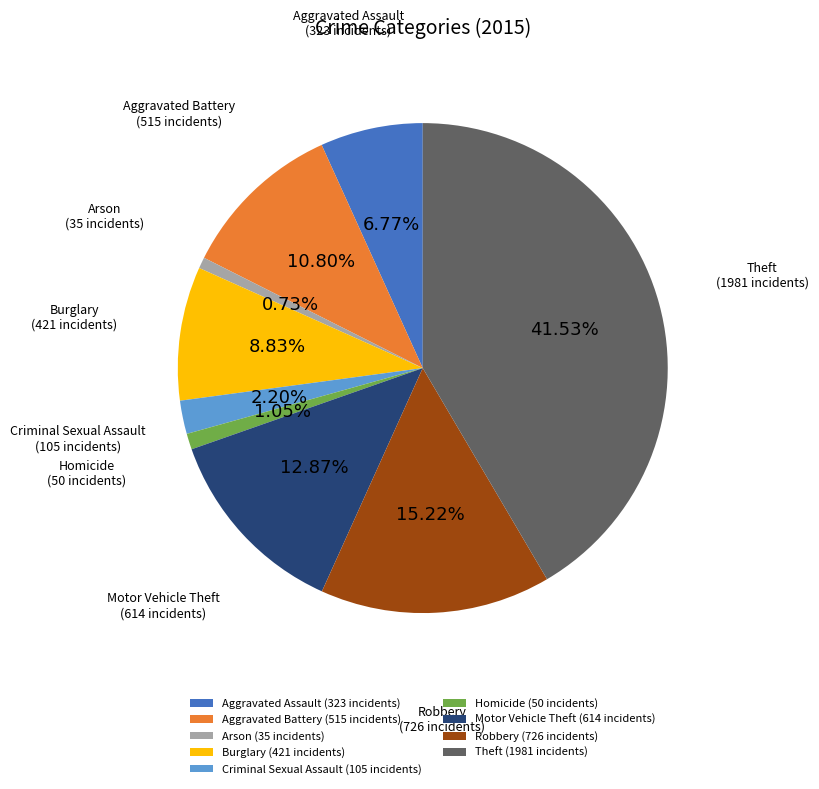

Combined, do Aggravated Battery (515 incidents) and Aggravated Assault (323 incidents) account for over 50%?

No